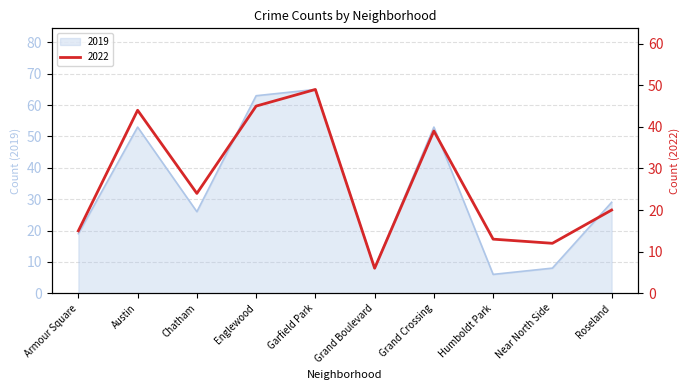

What position from the left is Humboldt Park?

8